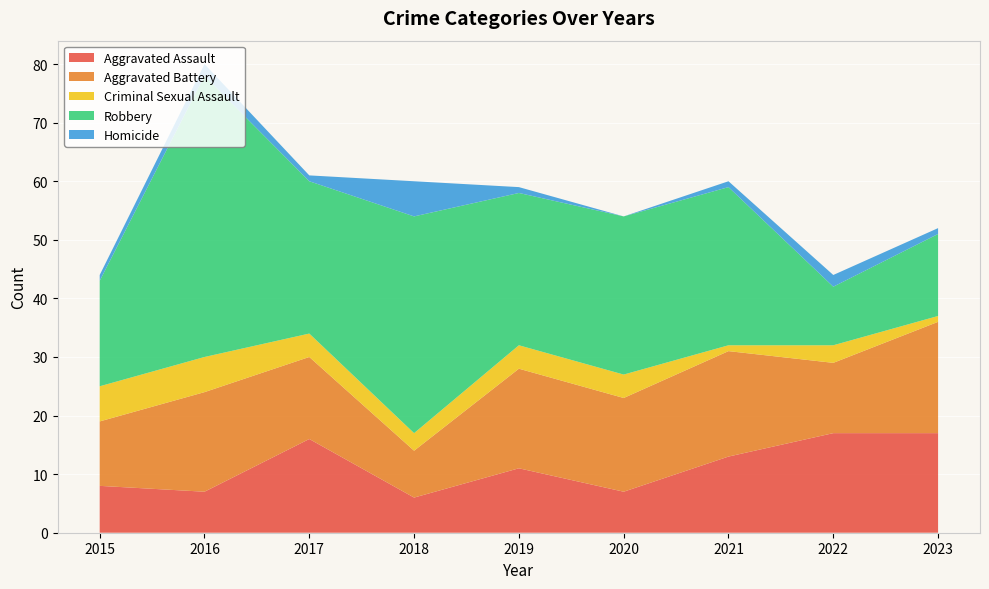

Reading left to right, list all the values displayed in this chart.

Aggravated Assault: 2015=8	2016=7	2017=16	2018=6	2019=11	2020=7	2021=13	2022=17	2023=17
Aggravated Battery: 2015=11	2016=17	2017=14	2018=8	2019=17	2020=16	2021=18	2022=12	2023=19
Criminal Sexual Assault: 2015=6	2016=6	2017=4	2018=3	2019=4	2020=4	2021=1	2022=3	2023=1
Robbery: 2015=18	2016=48	2017=26	2018=37	2019=26	2020=27	2021=27	2022=10	2023=14
Homicide: 2015=1	2016=2	2017=1	2018=6	2019=1	2020=0	2021=1	2022=2	2023=1